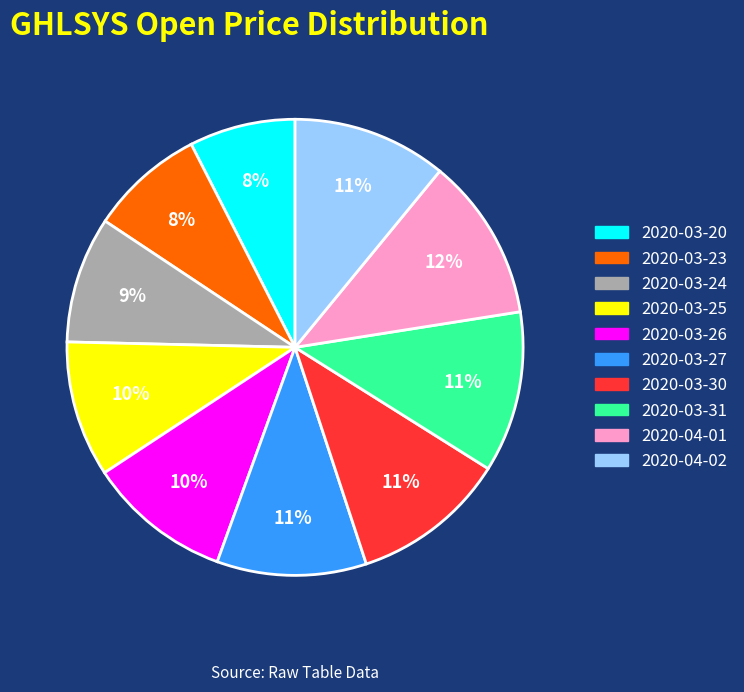

To the nearest percent, what portion does 2020-03-25 represent?

10%